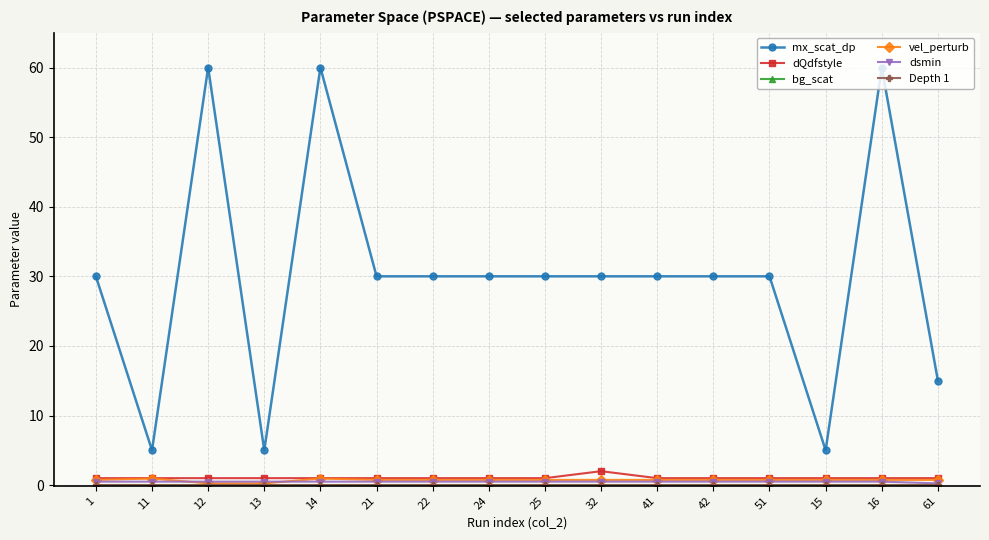

At how many categories does at least one series exceed 6?

13